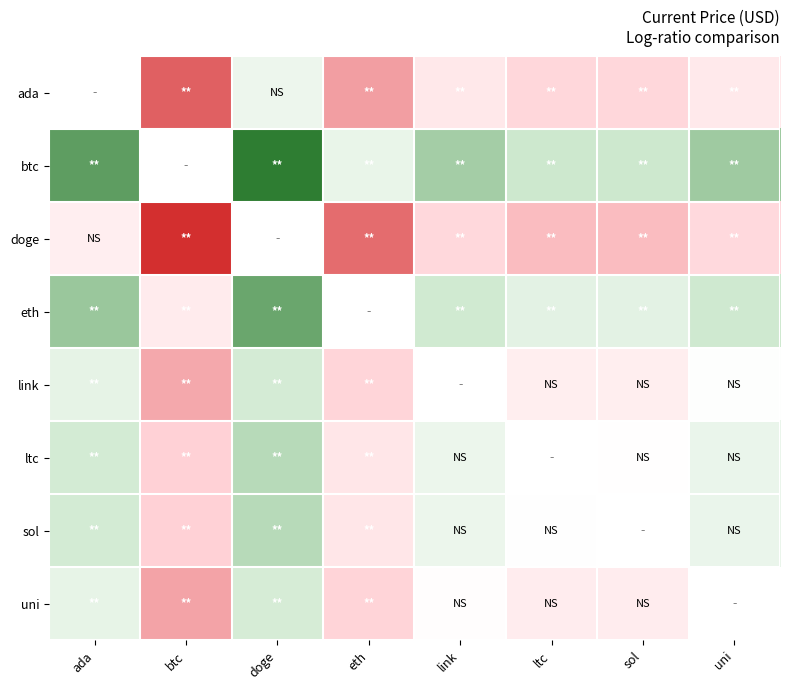

What is the sum of the ltc values at btc and ada?

-0.3